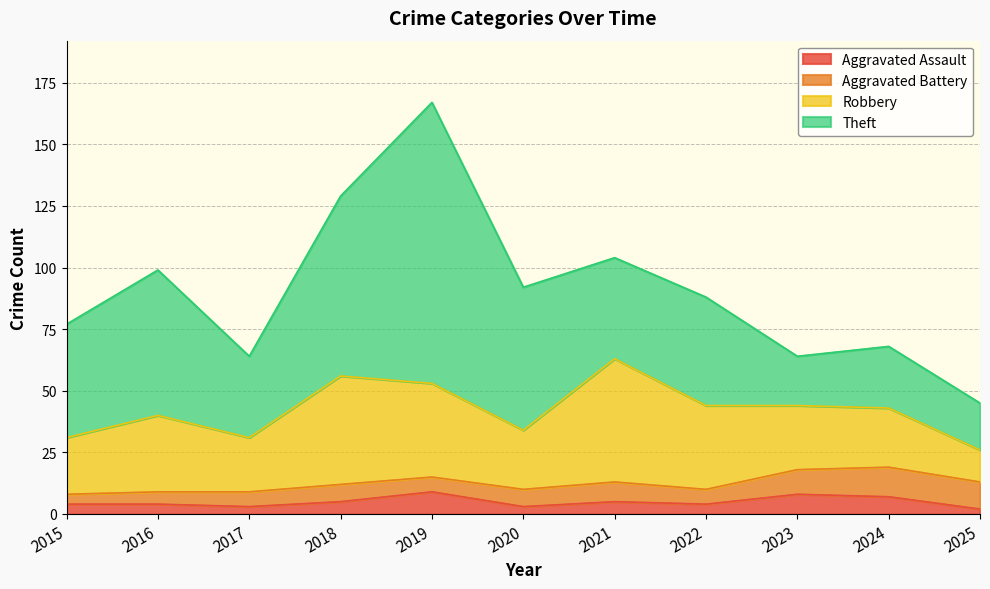

At which category is the sum across all series the highest?

2019